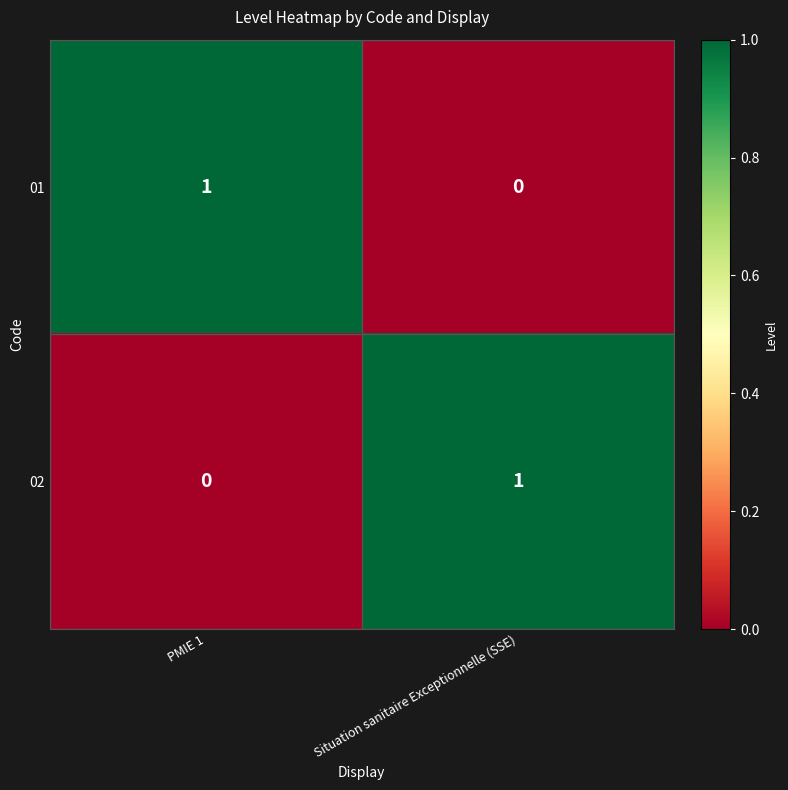

At how many categories does at least one series exceed 0?

2